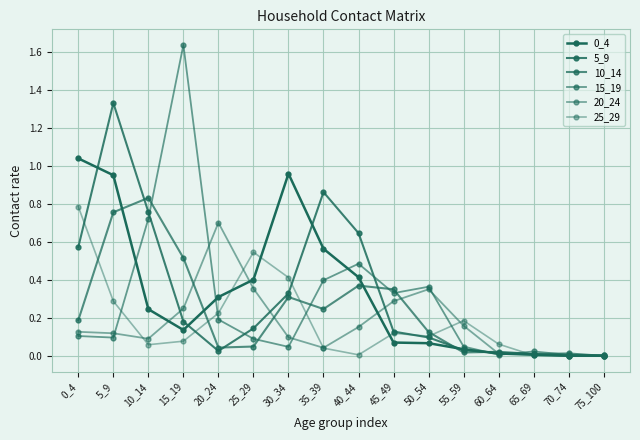

How many lines are shown in the chart?

6